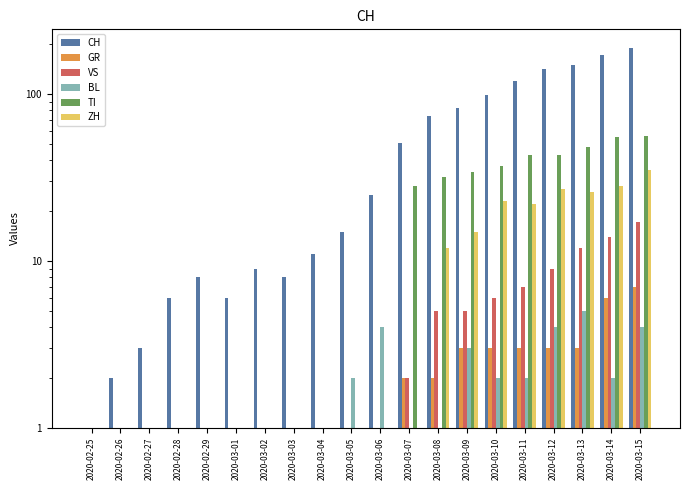

How many groups of bars are there?

20